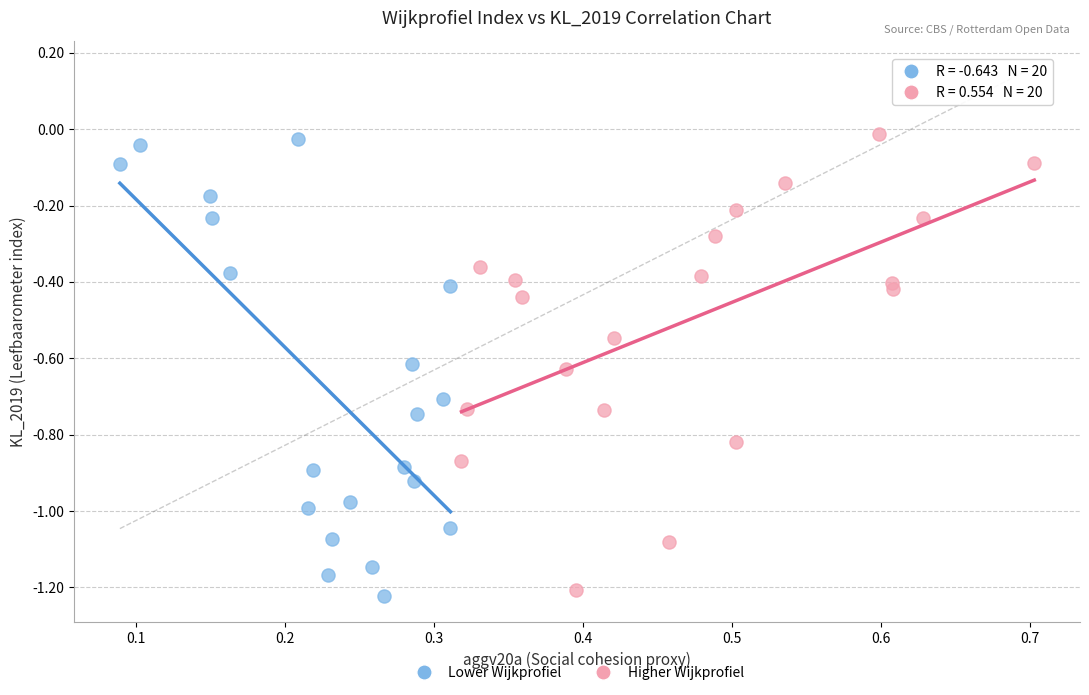

Which series reaches the minimum Y coordinate?

Lower Wijkprofiel